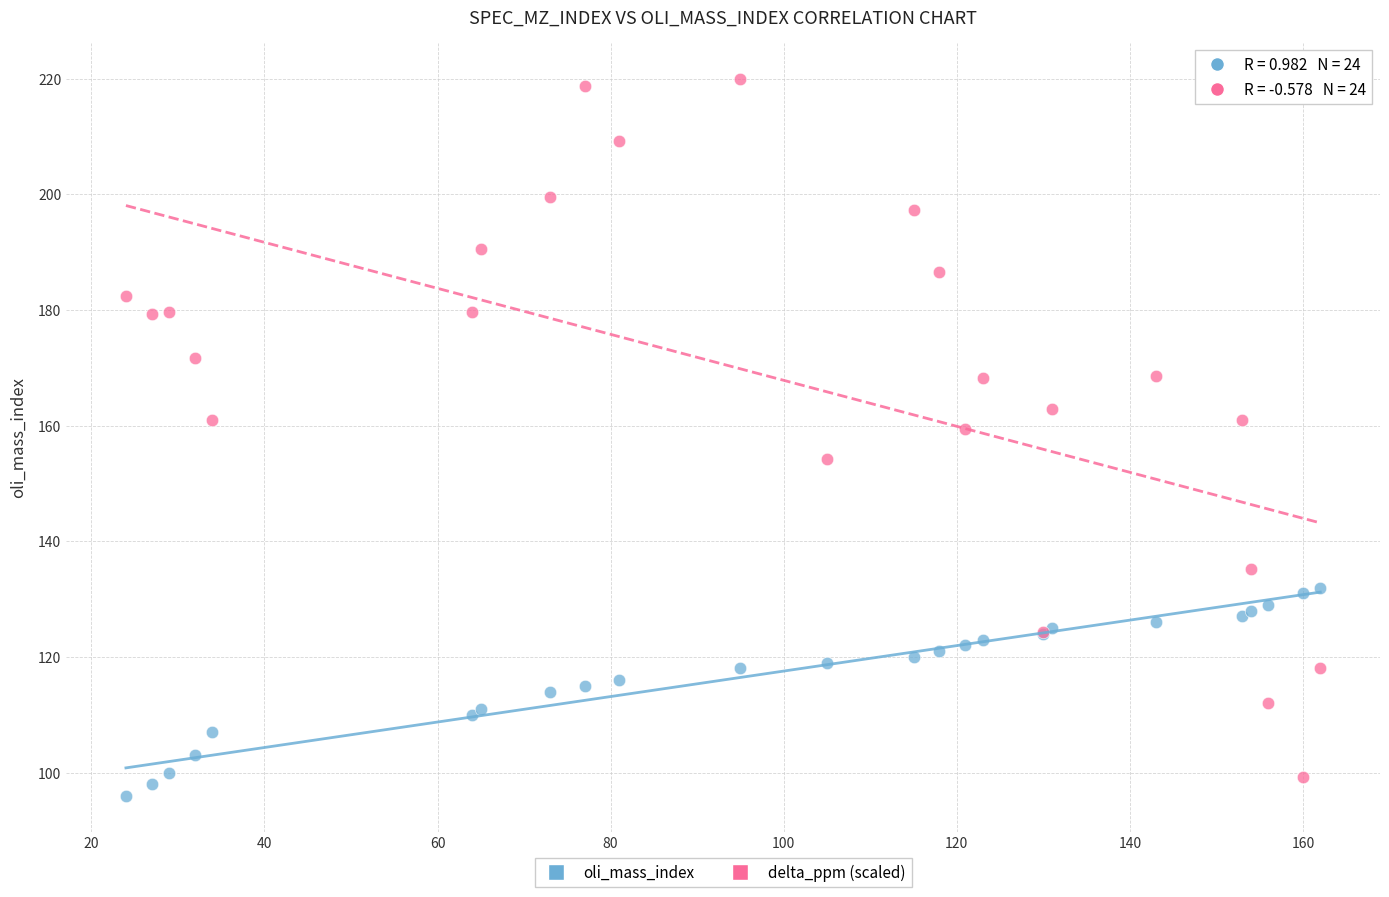

Which series contains the highest Y value?

delta_ppm (scaled)